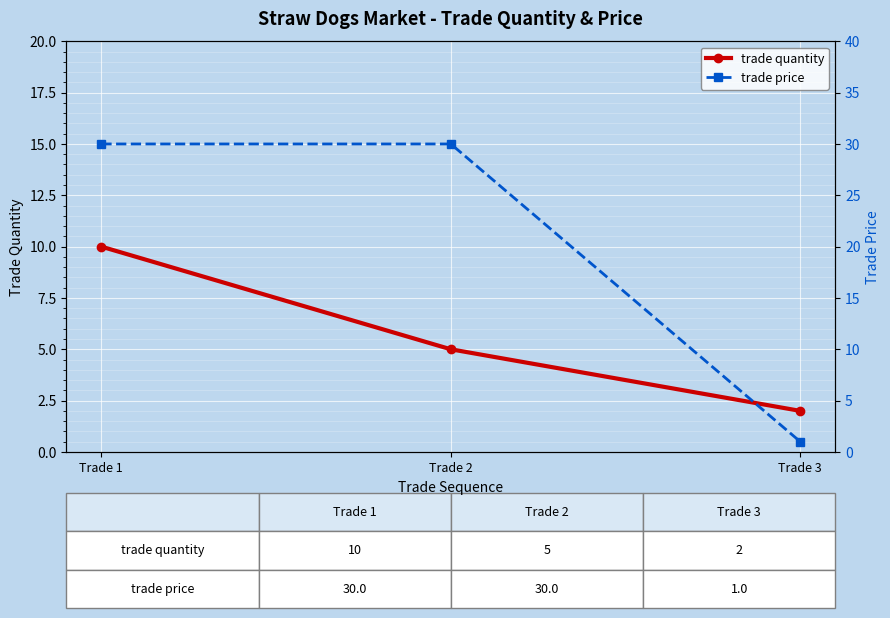

At which category does the chart reach its peak across all series?

Trade 1